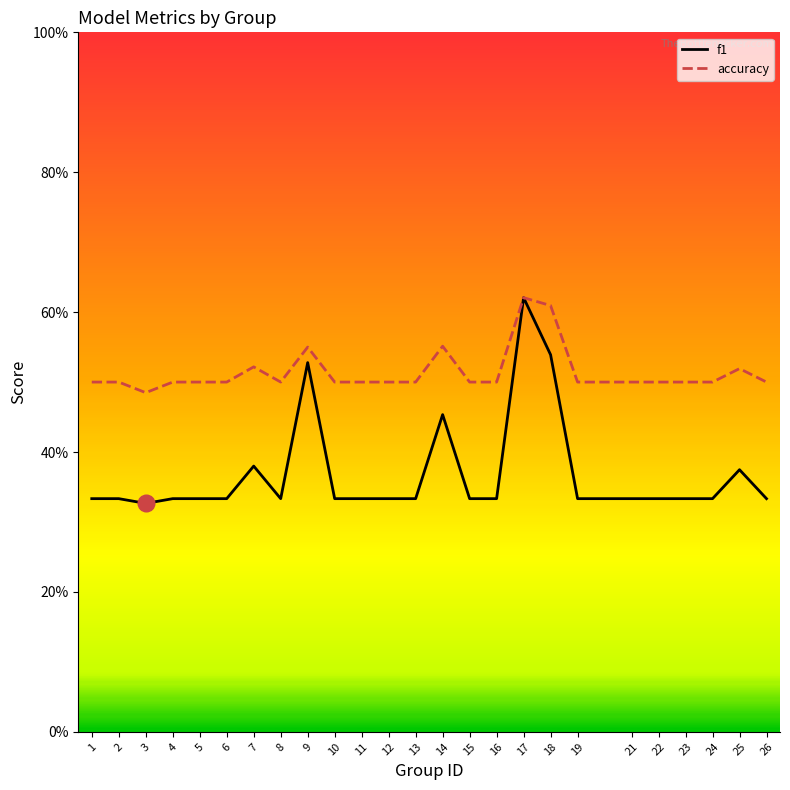

What are all the series names shown in the legend?

f1, accuracy